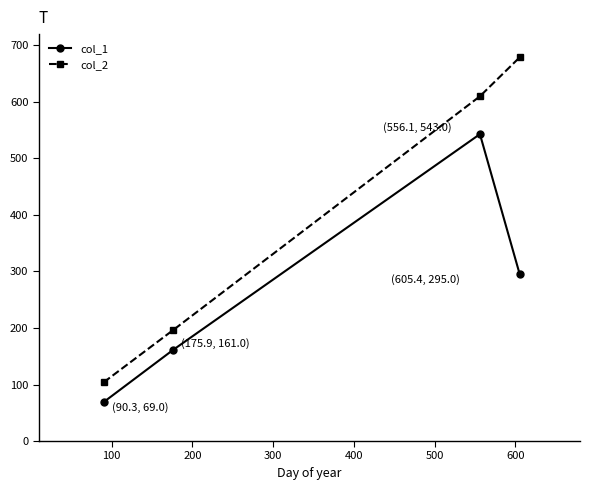

Which series has the widest spread of values?

col_2